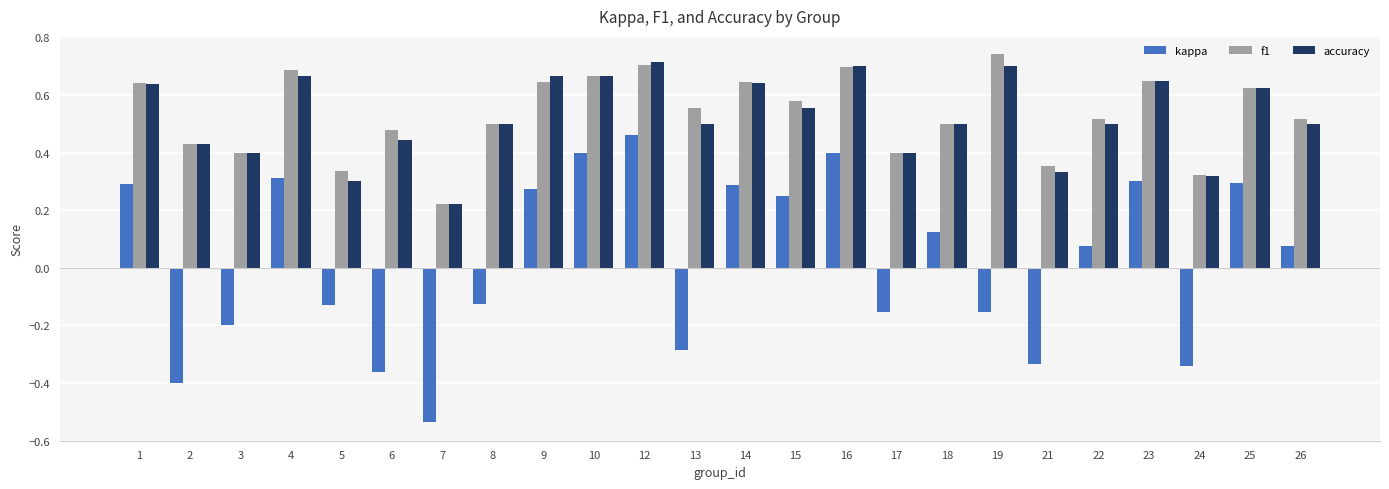

Is it true that accuracy equals 0.8 at 8?

False